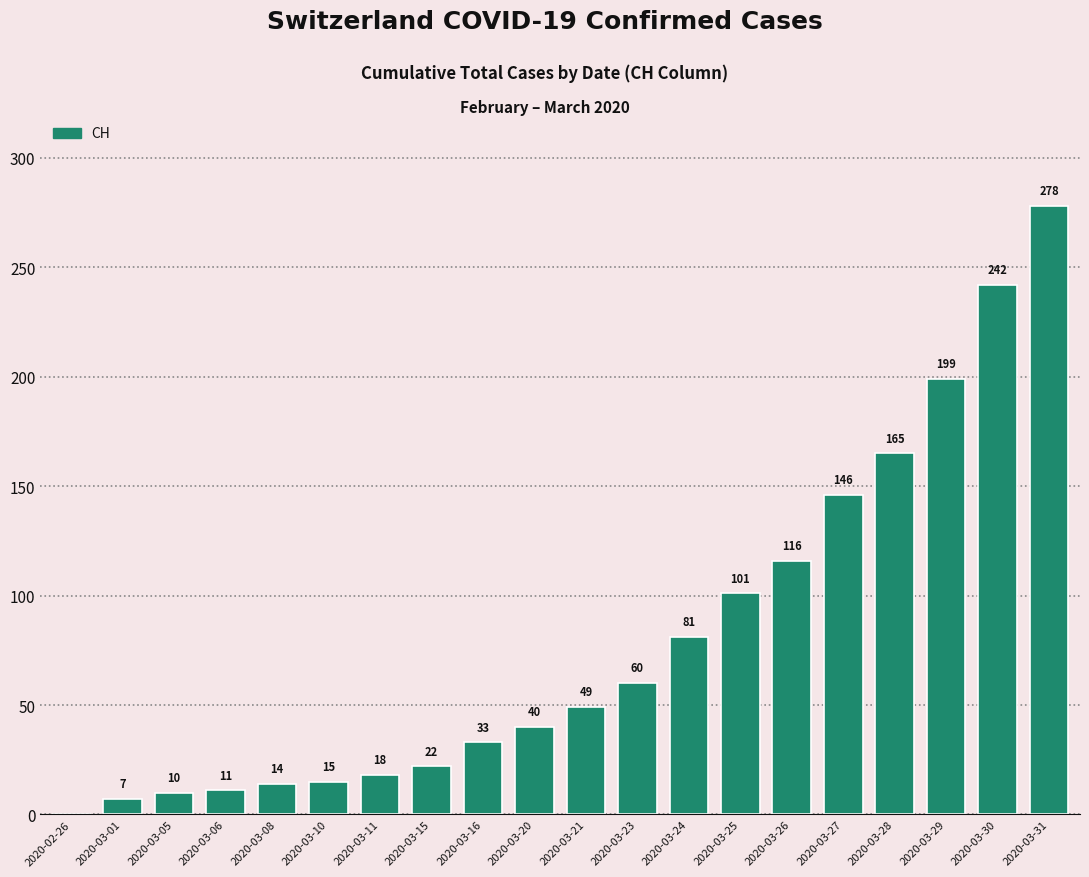

Which category has the highest value across all series?

2020-03-31